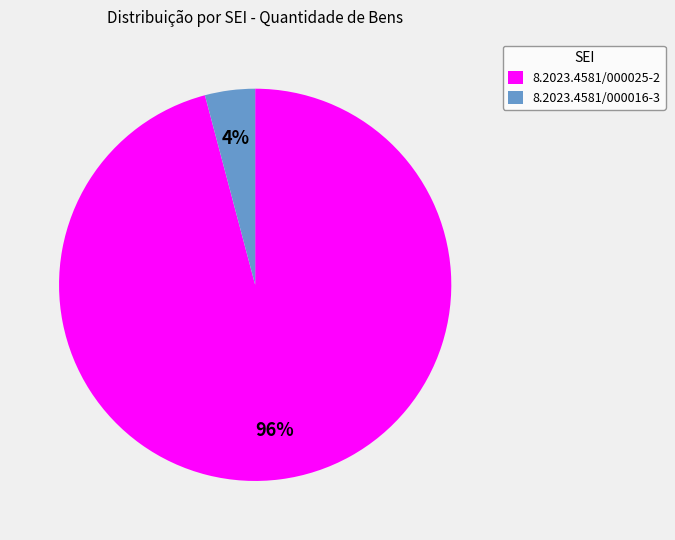

Is 8.2023.4581/000016-3 the majority of the pie?

No